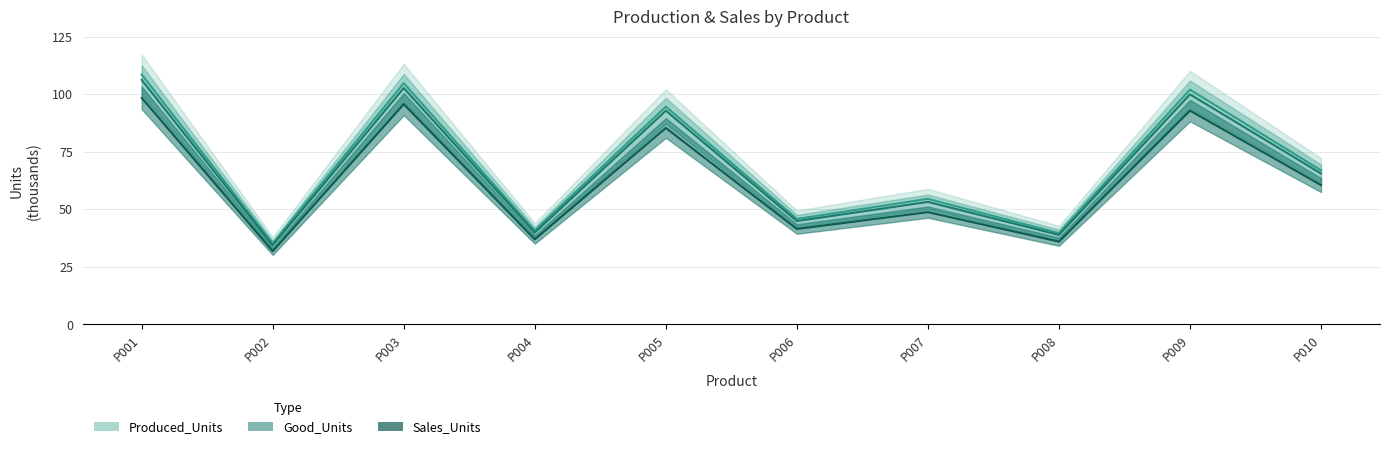

At which category does Produced_Units (k) reach its first local peak?

P003